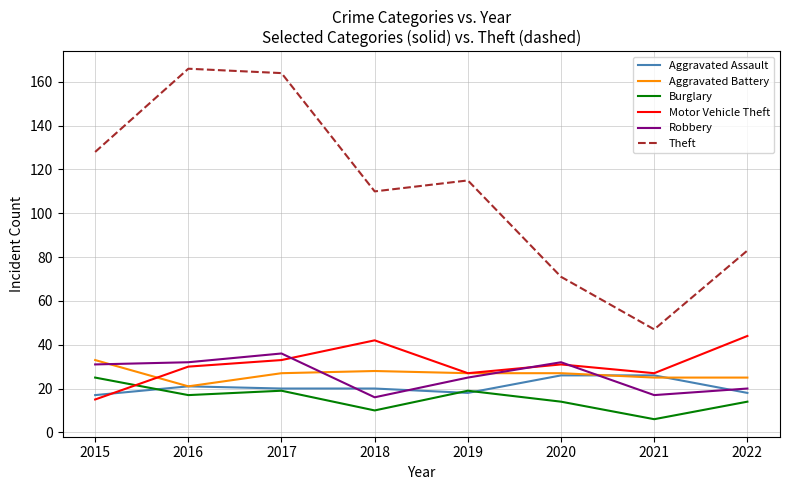

True or false: Burglary and Motor Vehicle Theft cross at least once.

True